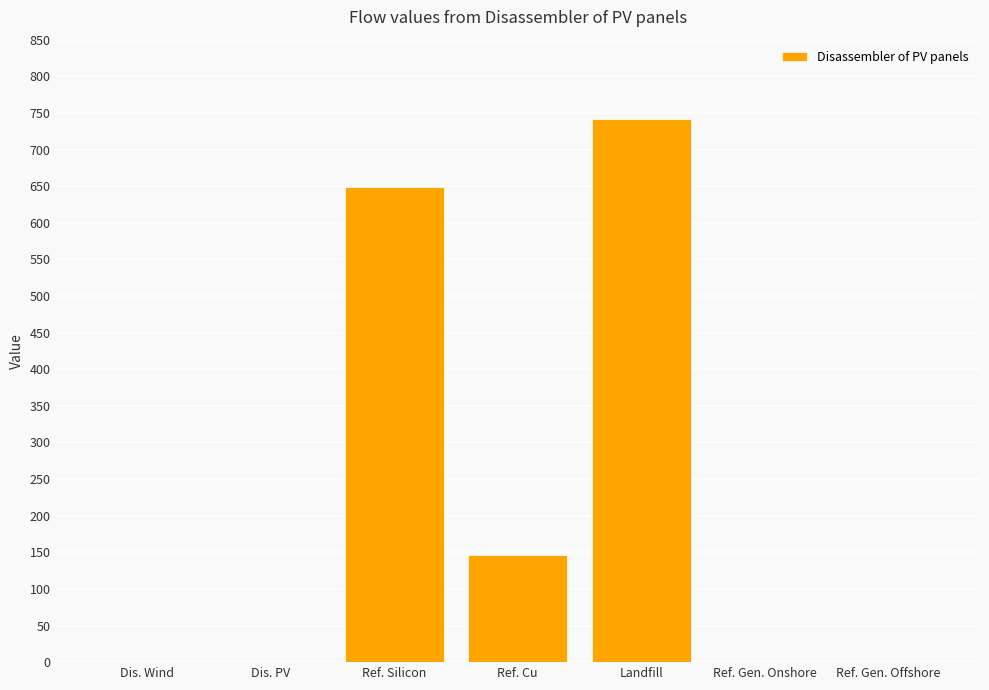

Count the number of values greater than 0.

3